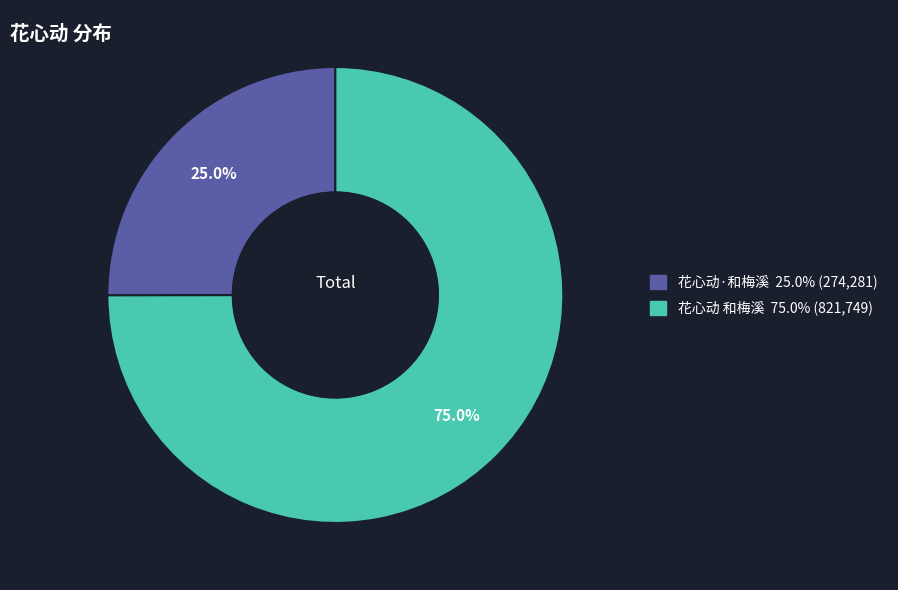

What is the largest slice in the pie chart?

花心动 和梅溪